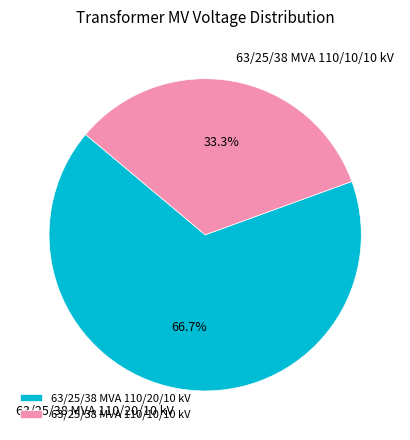

Which category accounts for the majority?

63/25/38 MVA 110/20/10 kV